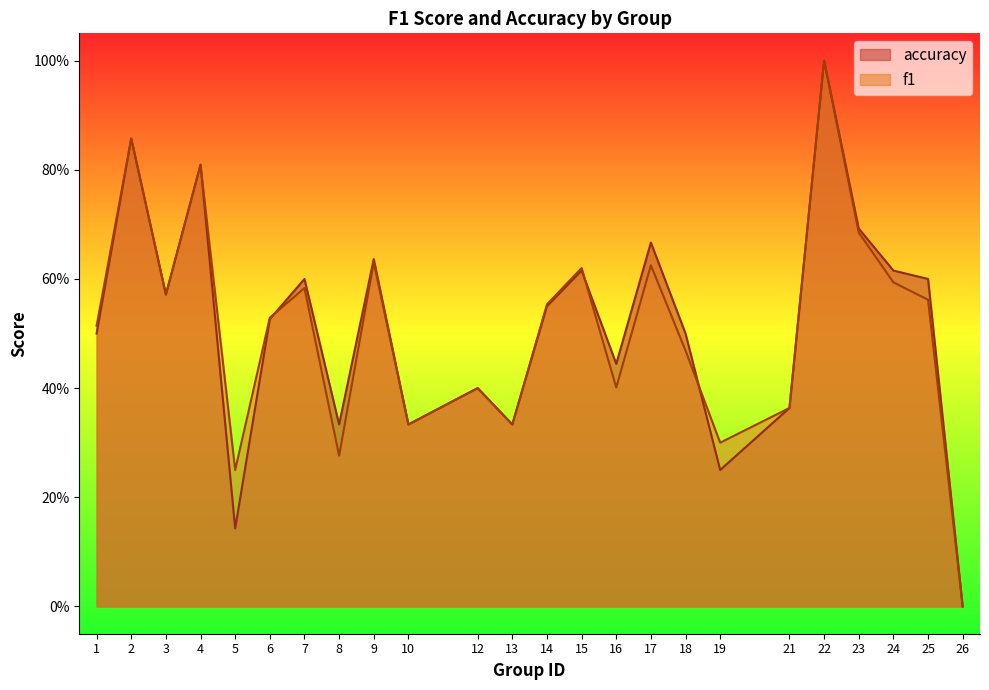

What is the value of the accuracy point at the 13th from the left?

0.6